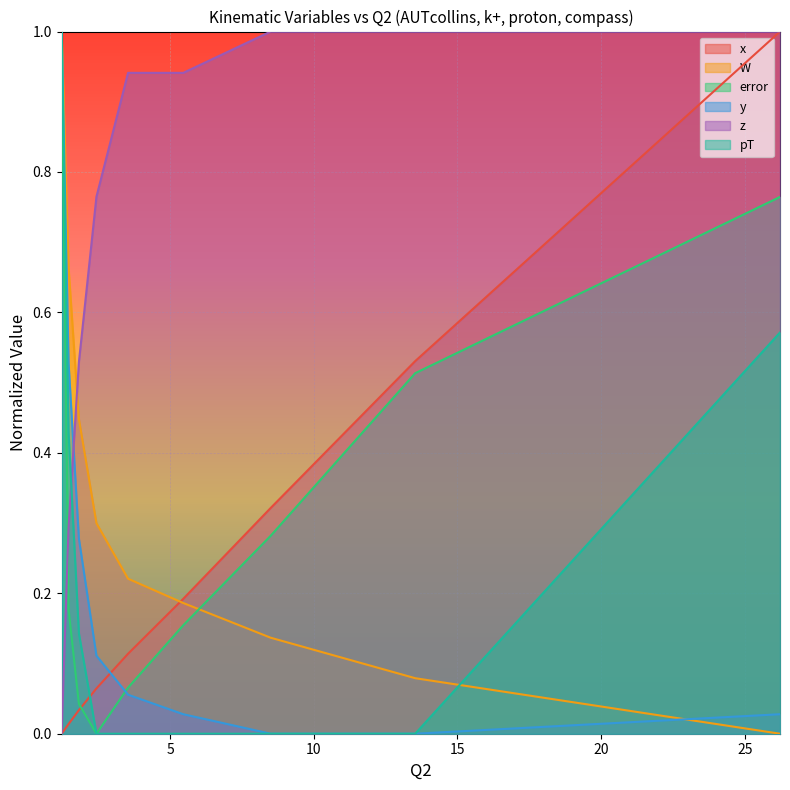

Which series has the largest total across all categories?

z